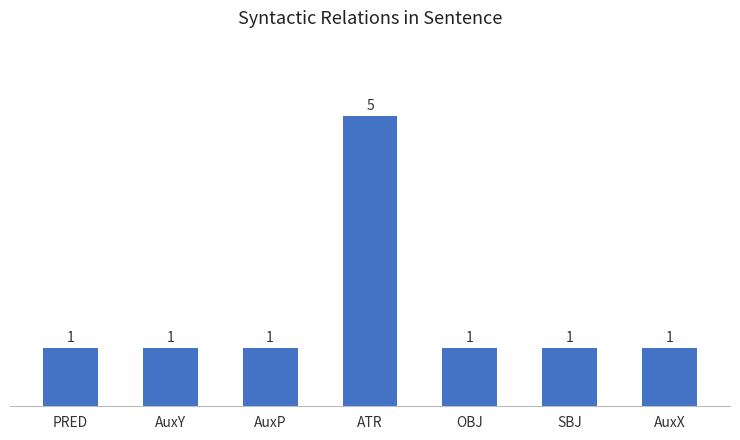

True or false: the data shows 1 at AuxY.

True